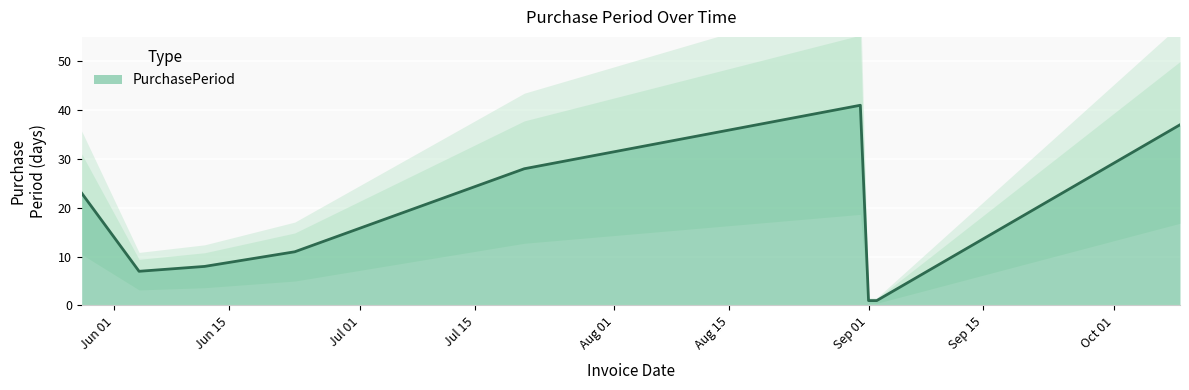

Approximately how many times larger is the value at 2015-06-12 compared to 2015-05-28?

0.3